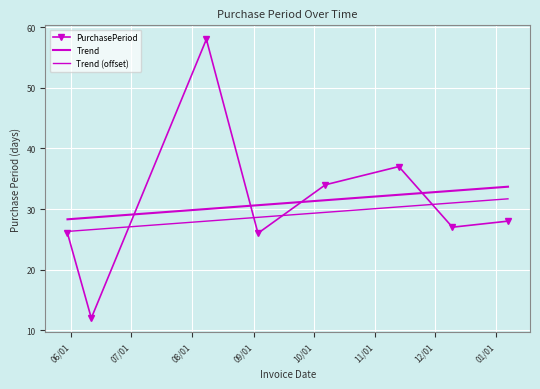

What is the difference between the maximum and minimum values in the Trend series?

5.4